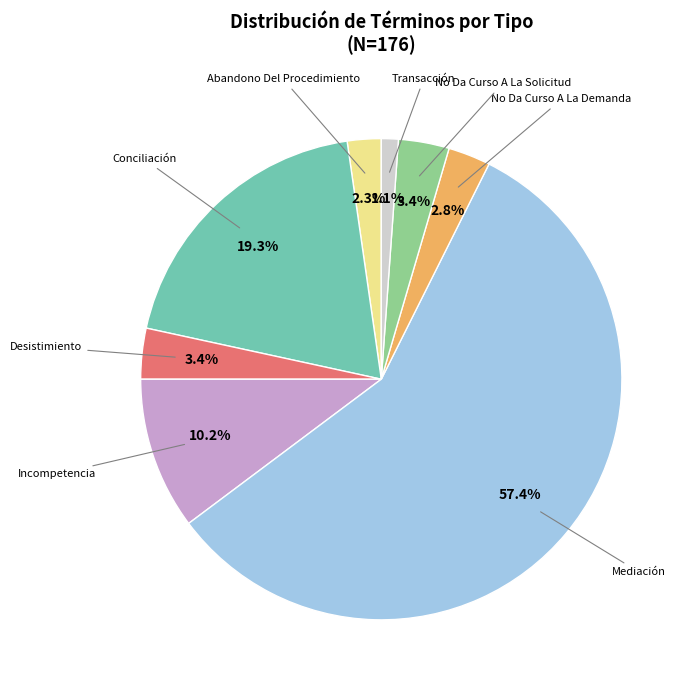

How many slices are in this pie chart?

8